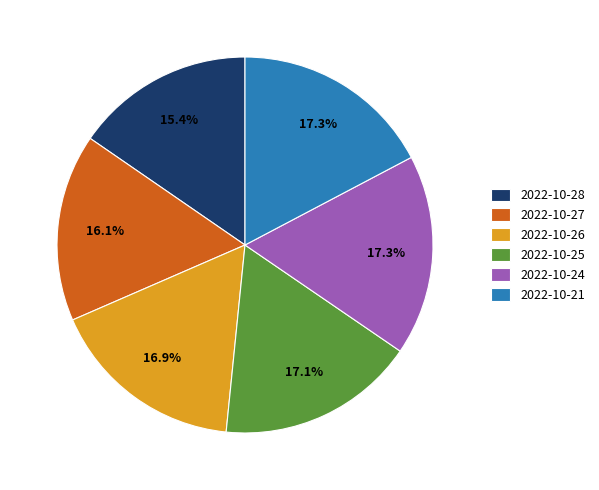

Combined, do 2022-10-28 and 2022-10-27 account for over 50%?

No